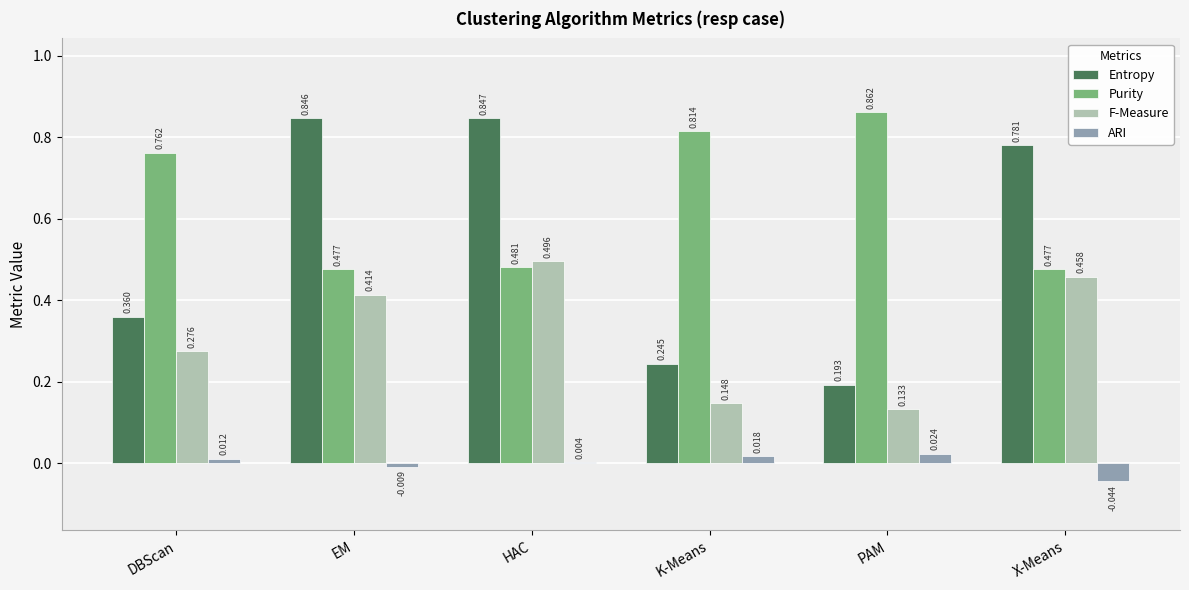

Which series has the largest total across all categories?

Purity